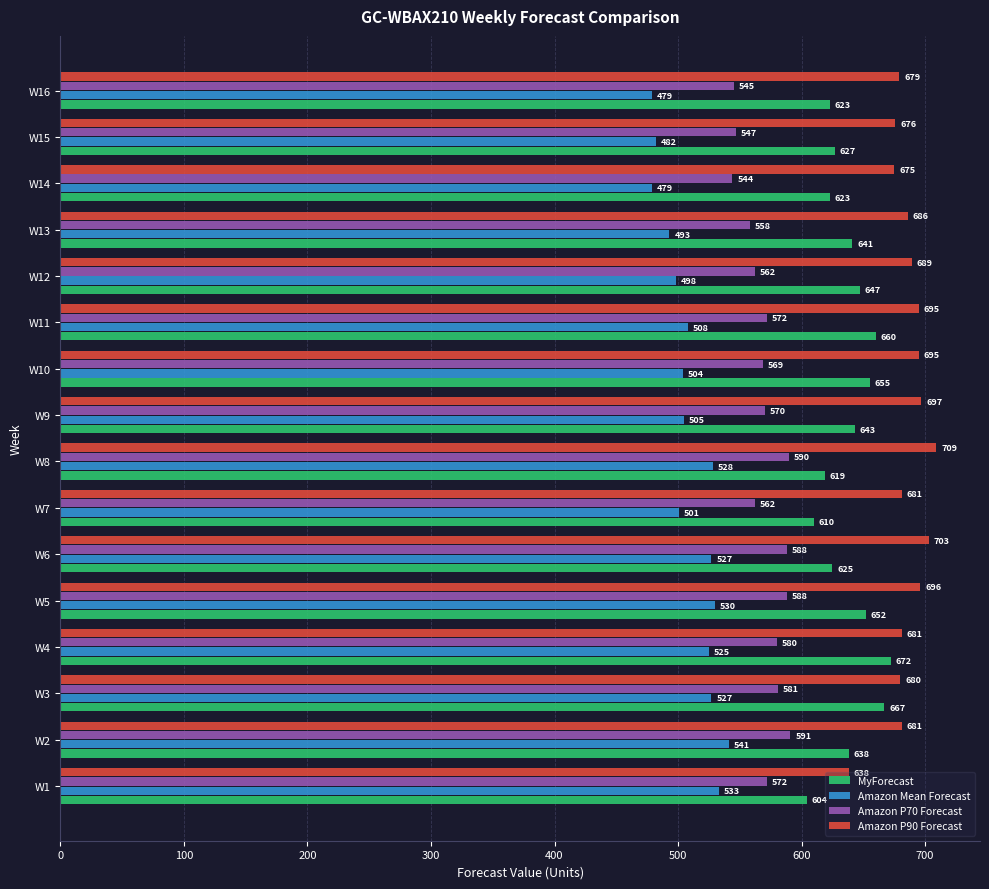

At which category is the sum across all series the highest?

W5